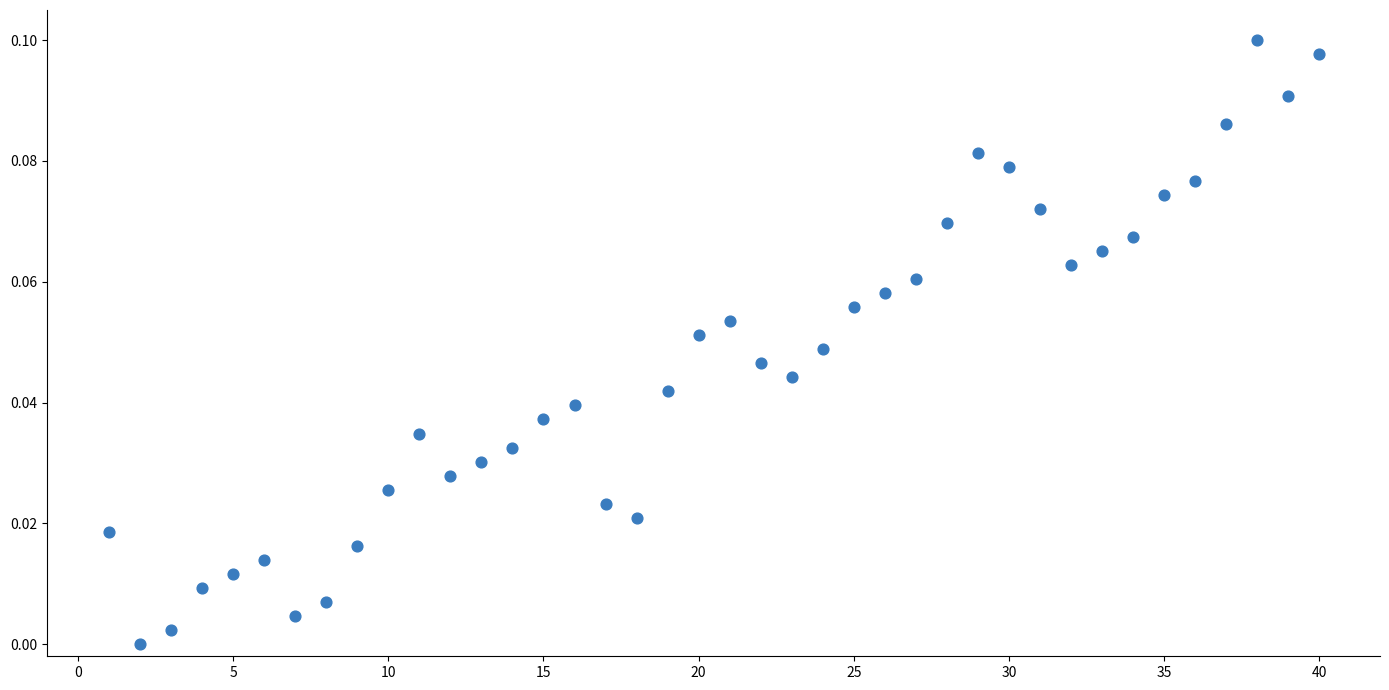

What is the range of X values (max minus min)?

39.0